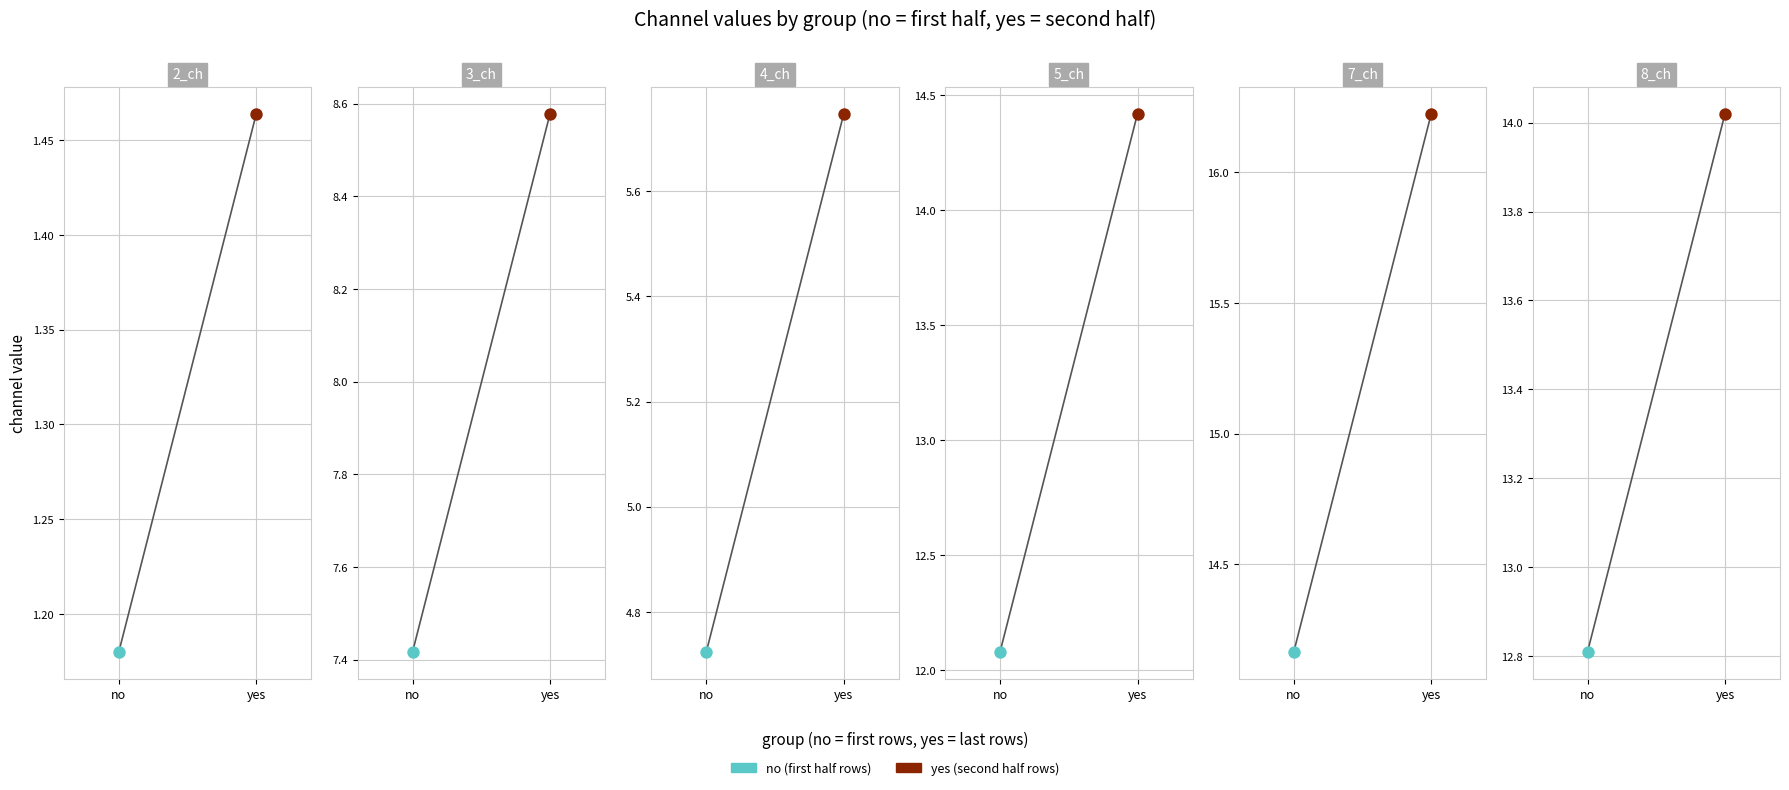

At which category is the sum across all series the highest?

yes